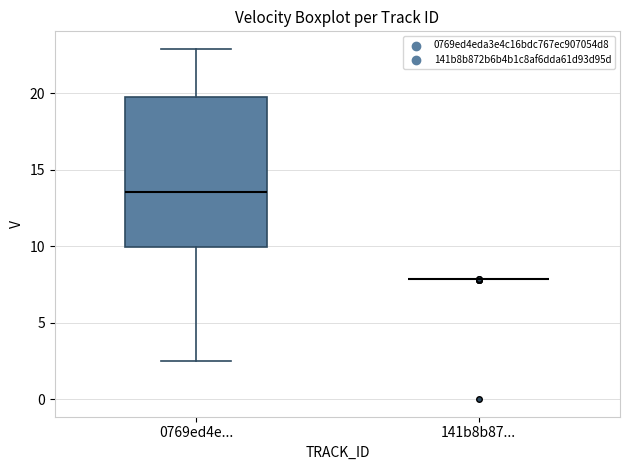

Reading left to right, transcribe this box plot: for each box, give where its median line is, the range the box spans, and where its two whiskers end, as read against the y-axis. The values are not printed on the chart, so give them approximately, as read against the axis.

0769ed4e...: median 13.5, box 10.0 to 19.5, whiskers 2.5 to 23.0
141b8b87...: box collapsed to a line at 8.0, whiskers 8.0 to 8.0